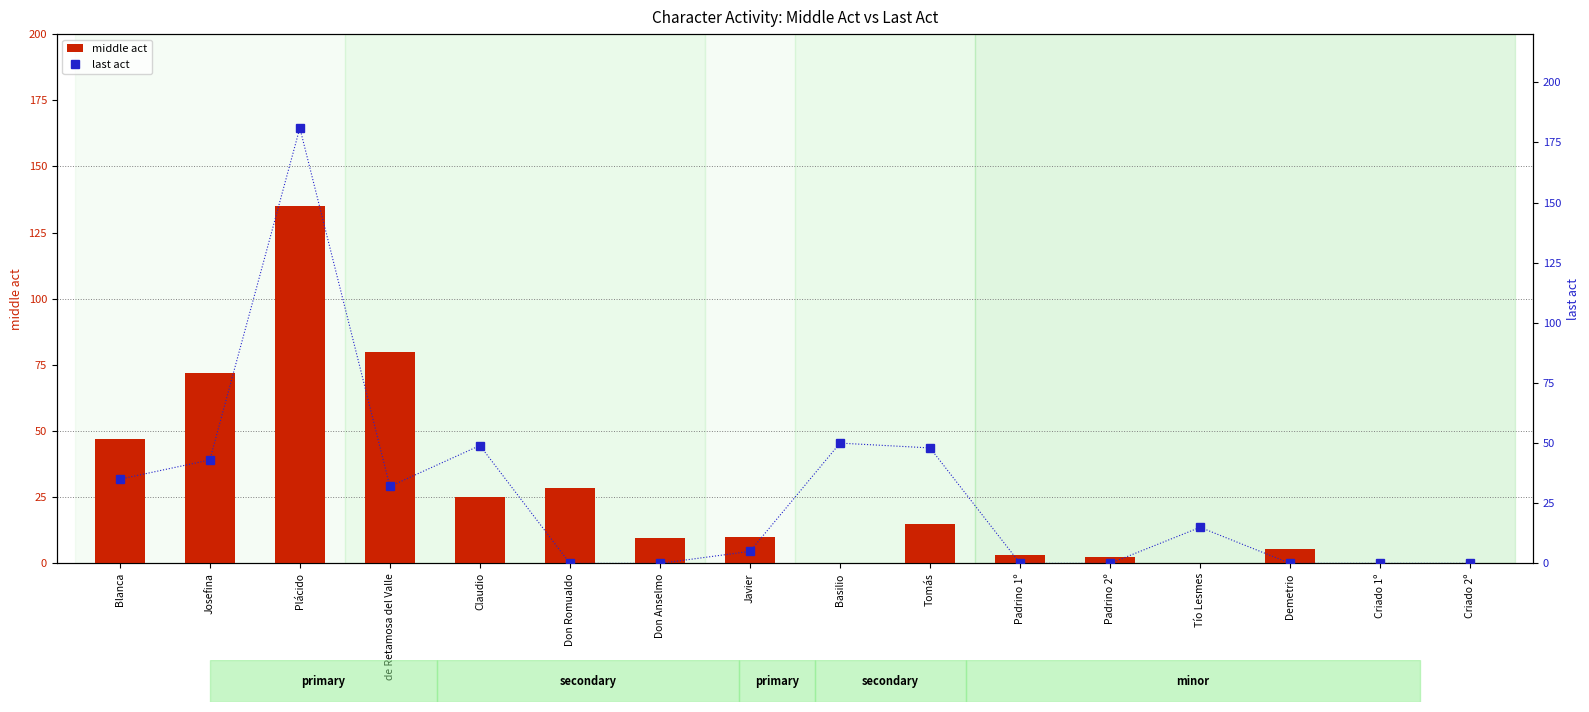

How many groups of bars are there?

16